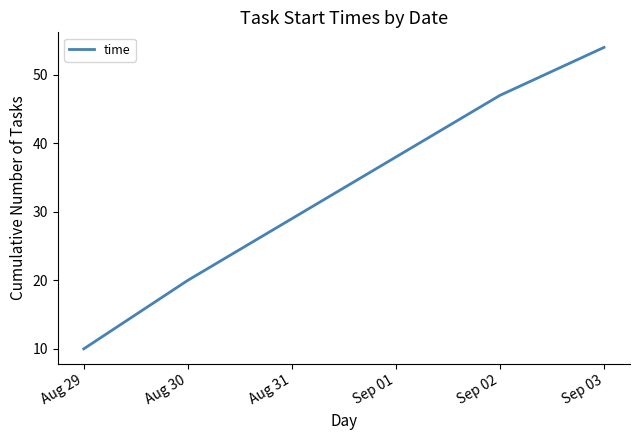

At which category does the chart reach its minimum across all series?

Aug 29